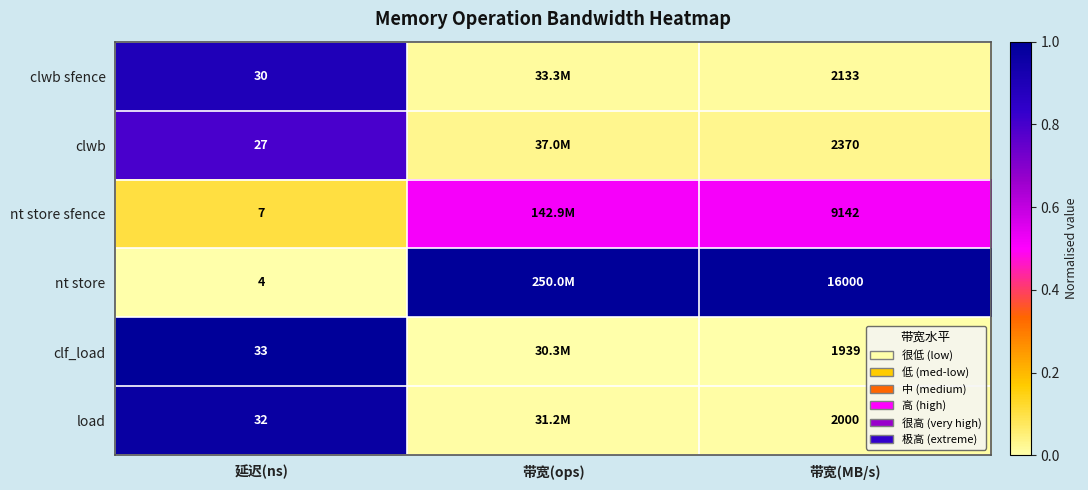

Rank the series at 带宽(MB/s) from lowest to highest value.

clf_load, load, clwb sfence, clwb, nt store sfence, nt store